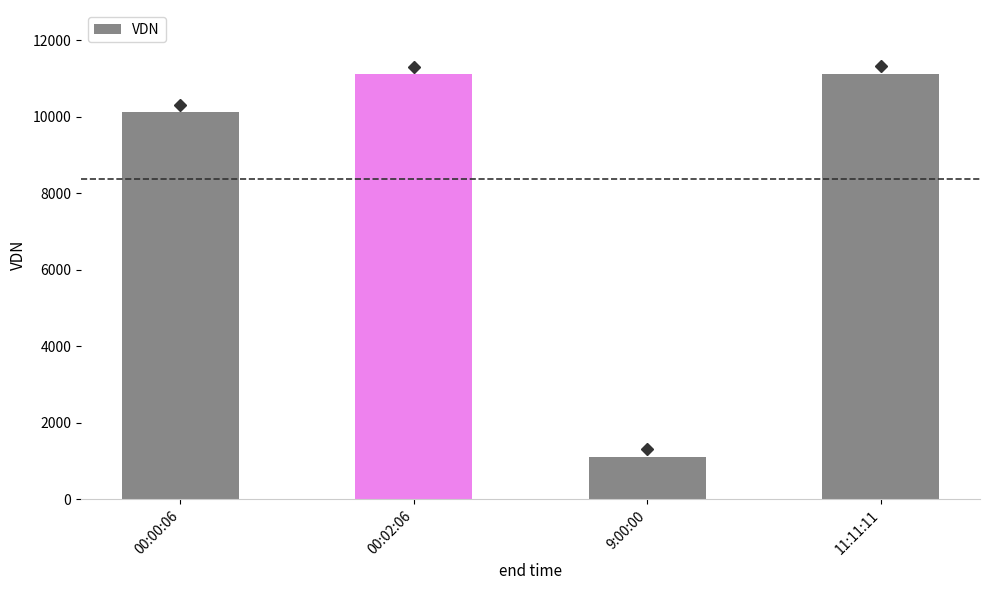

What value does the data have at 00:02:06, to the nearest 50?

11100